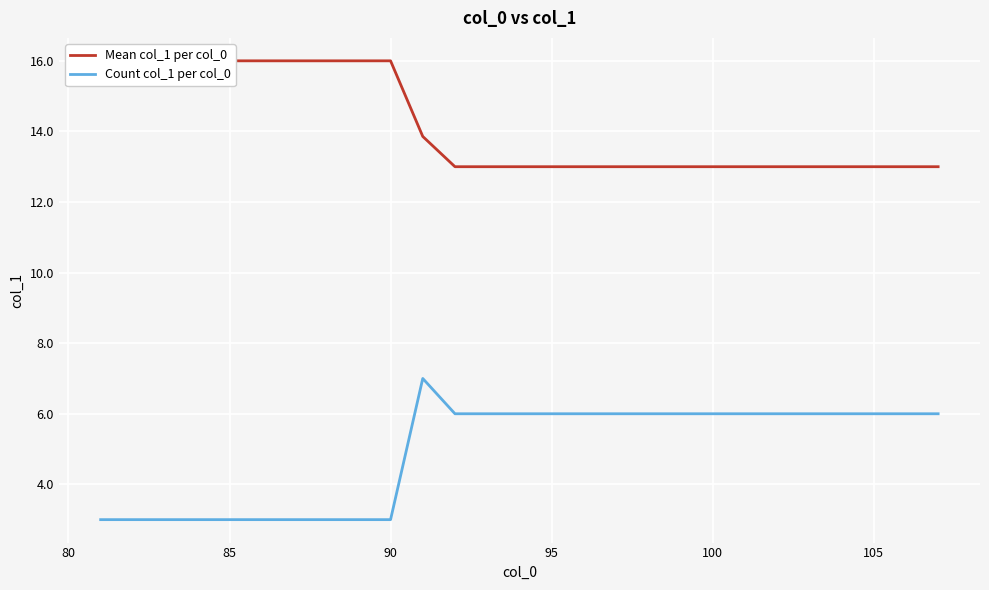

True or false: Count col_1 per col_0 has a value of 5 at 90.

False